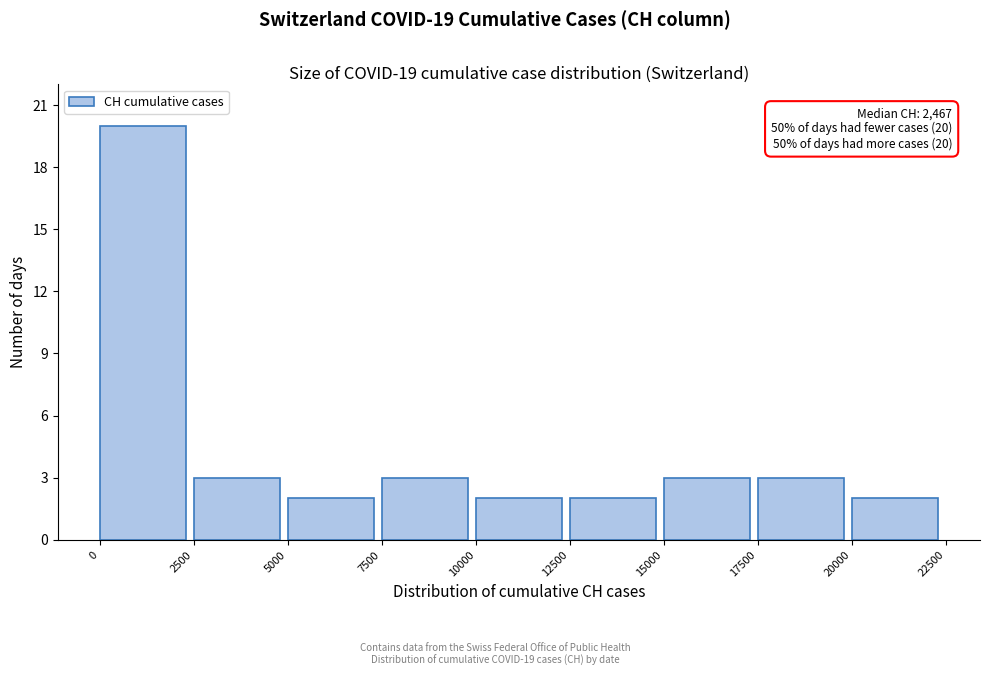

Over which range of the x-axis is the bar tallest?

0 to 2500